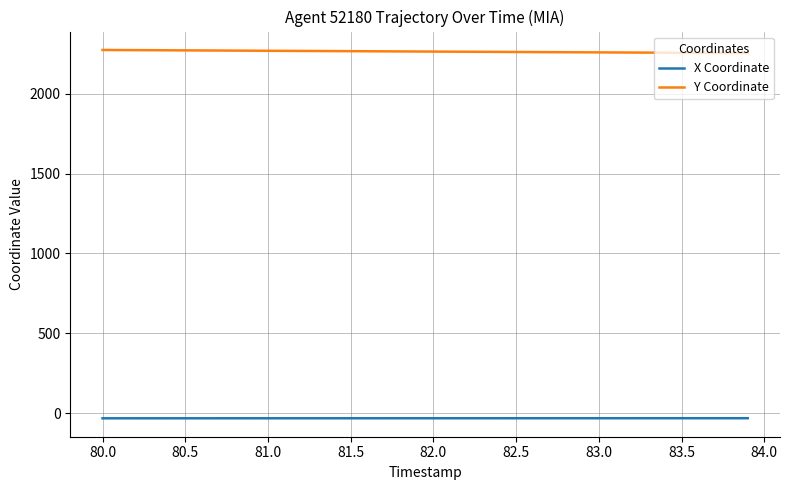

What is the maximum value for Y Coordinate?

2274.6